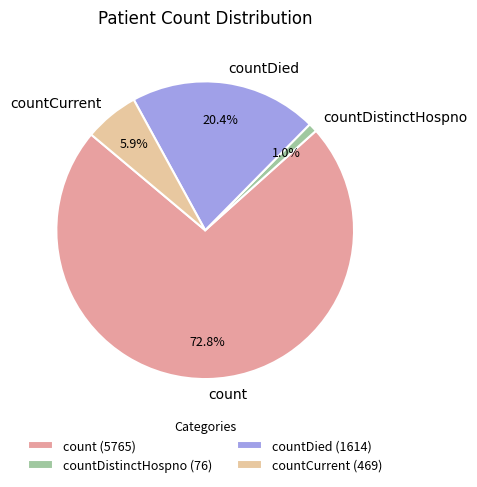

To the nearest percent, what is the combined percentage of countDistinctHospno and countDied?

21%